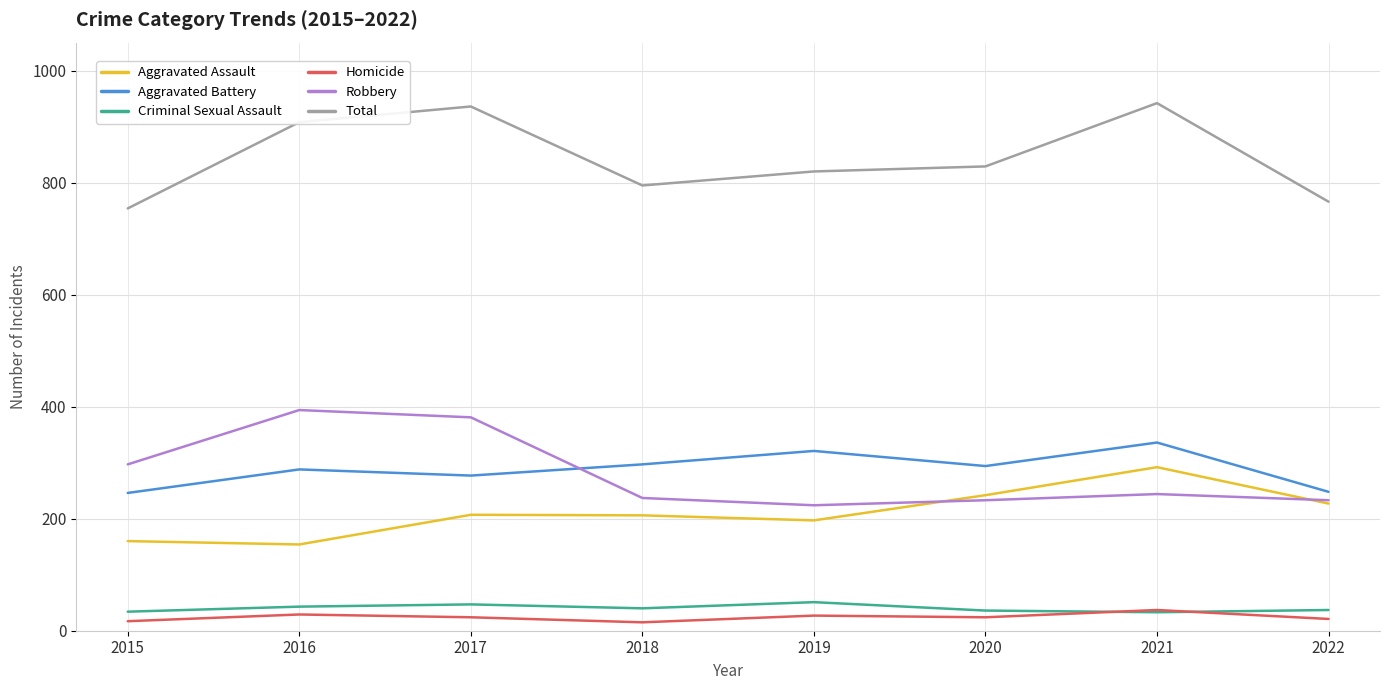

What is the difference between the maximum and minimum values in the Homicide series?

22